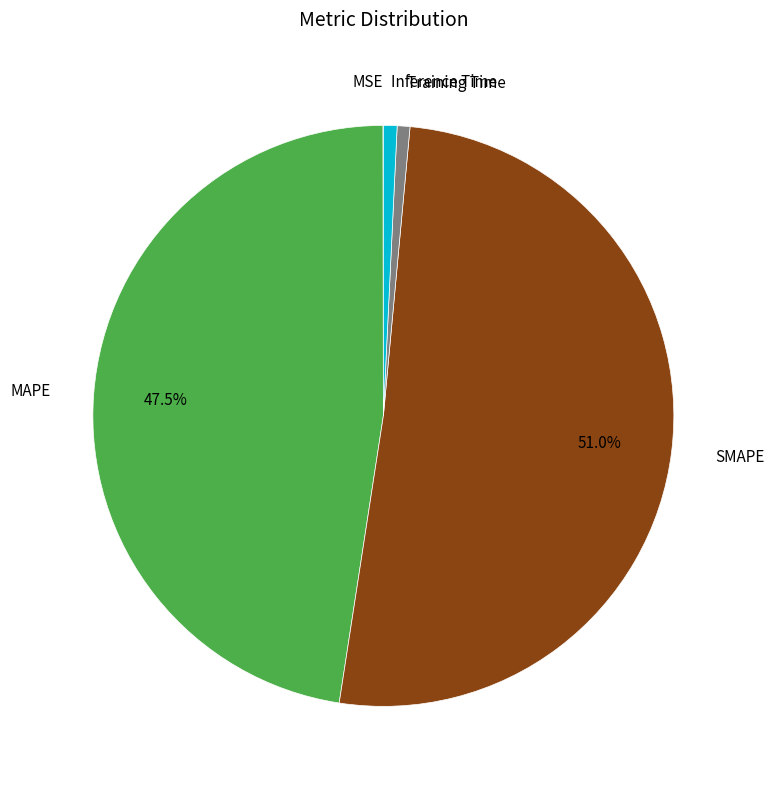

Do MAPE and Inference Time together represent more than half of the pie?

No